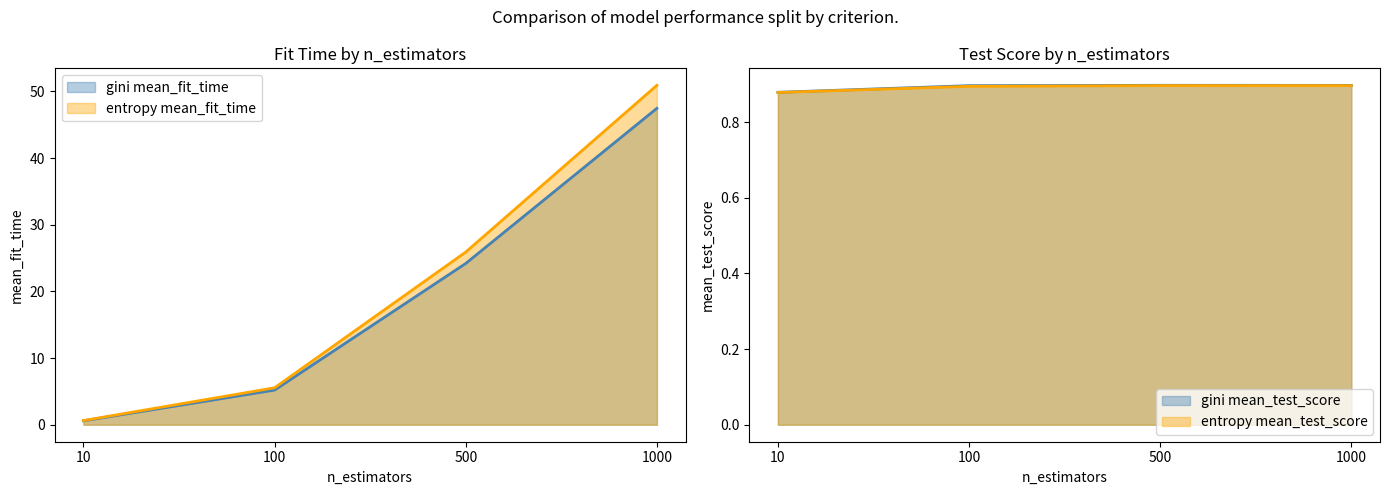

Which label corresponds to the smallest value in the chart?

10